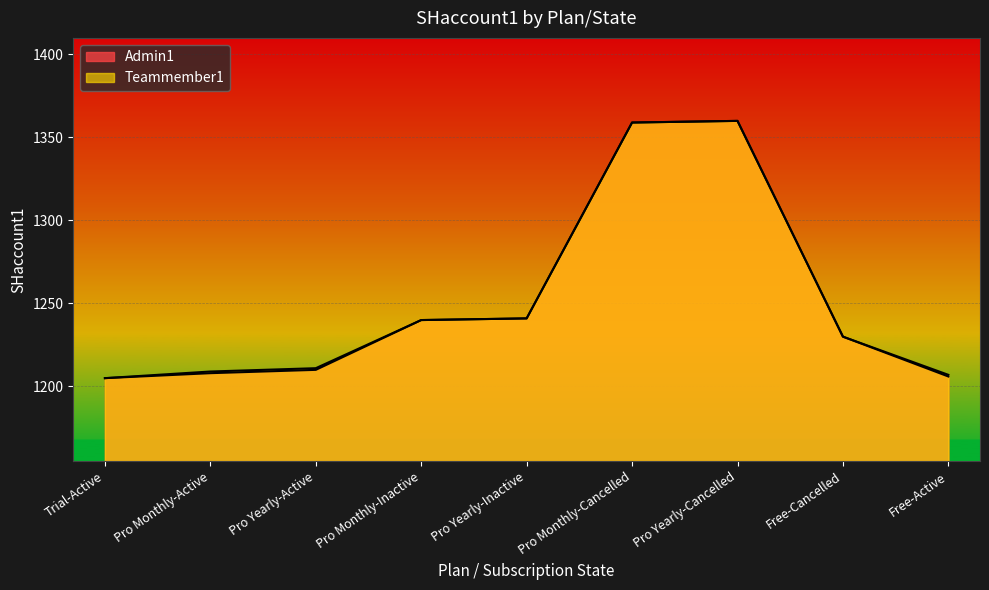

At which label does Teammember1 reach its peak?

Pro Yearly-Cancelled